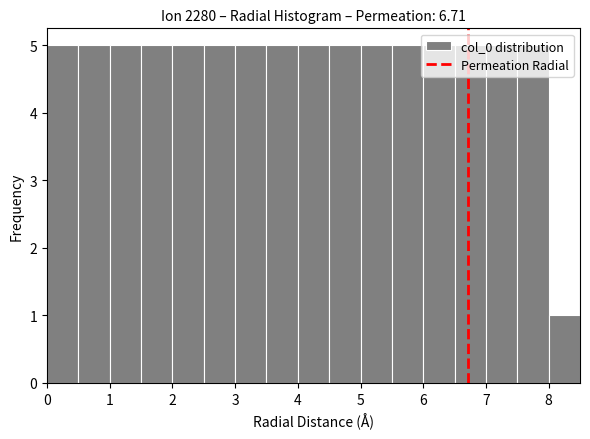

Reading left to right, transcribe this chart: for each bar, give the range it covers on the x-axis and its height. The values are not printed on the chart, so give them approximately, as read against the axis.

0.0 to 0.5: 5
0.5 to 1.0: 5
1.0 to 1.5: 5
1.5 to 2.0: 5
2.0 to 2.5: 5
2.5 to 3.0: 5
3.0 to 3.5: 5
3.5 to 4.0: 5
4.0 to 4.5: 5
4.5 to 5.0: 5
5.0 to 5.5: 5
5.5 to 6.0: 5
6.0 to 6.5: 5
6.5 to 7.0: 5
7.0 to 7.5: 5
7.5 to 8.0: 5
8.0 to 8.5: 1